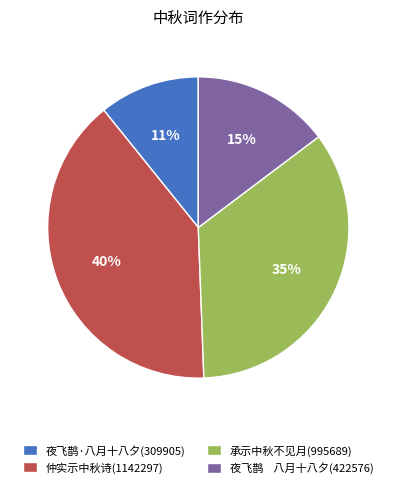

Approximately how many times larger is the value at 承示中秋不见月(995689) compared to 仲实示中秋诗(1142297)?

0.9